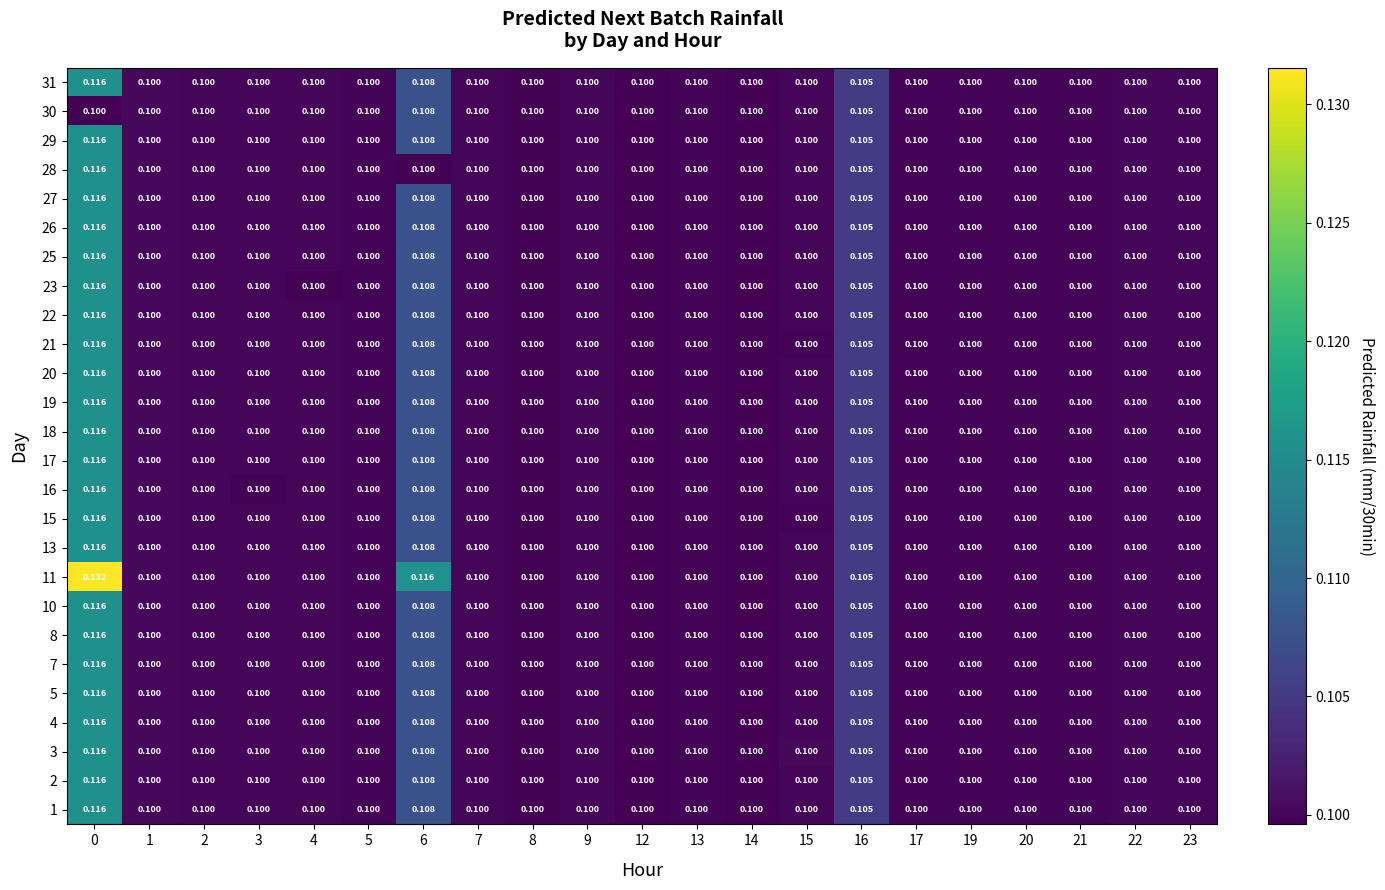

How many distinct data groups are displayed?

26